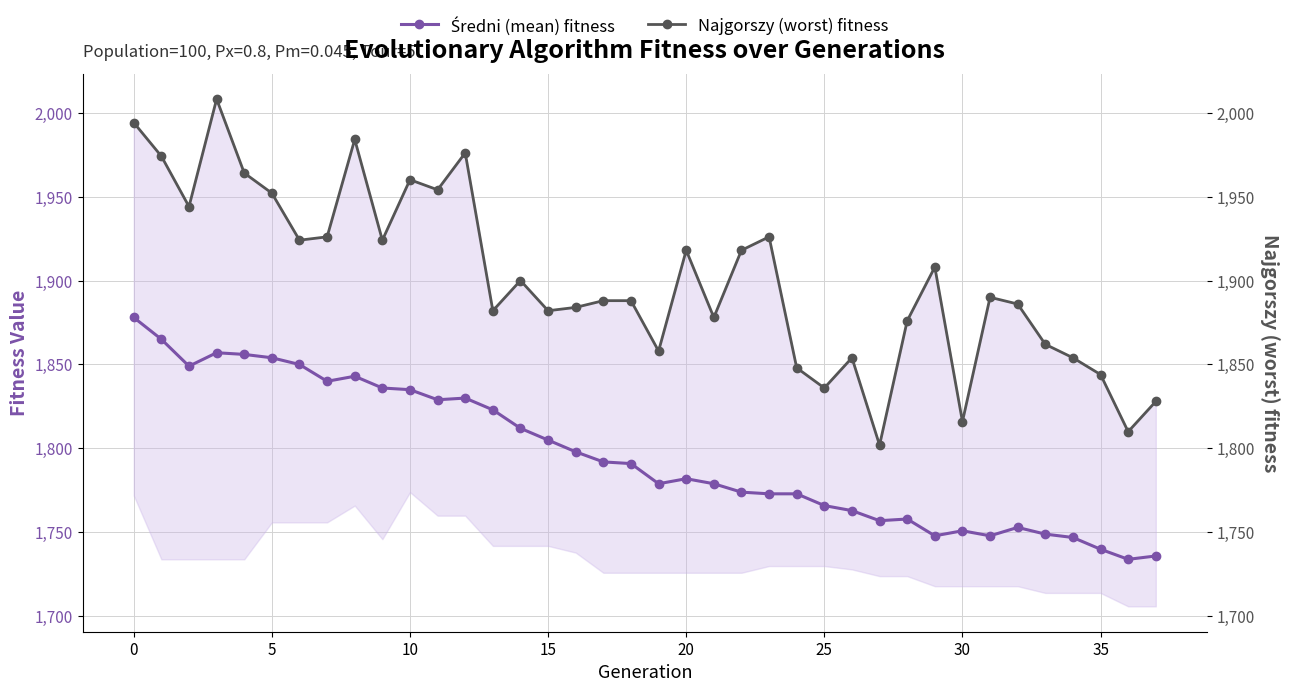

Rank the series by their maximum value, from highest to lowest.

Najgorszy (worst) fitness, Średni (mean) fitness